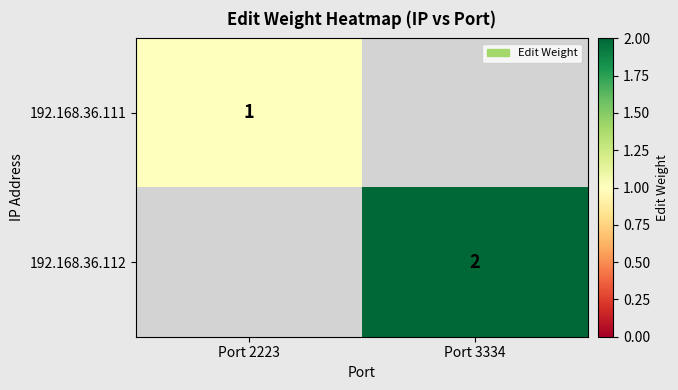

What is the difference between the highest and lowest values at Port 3334?

2